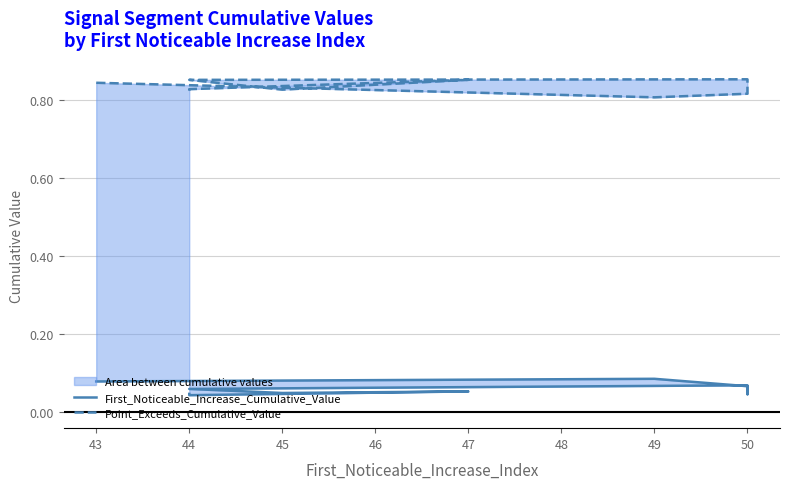

At which category does Point_Exceeds_Cumulative_Value reach its first local peak?

50